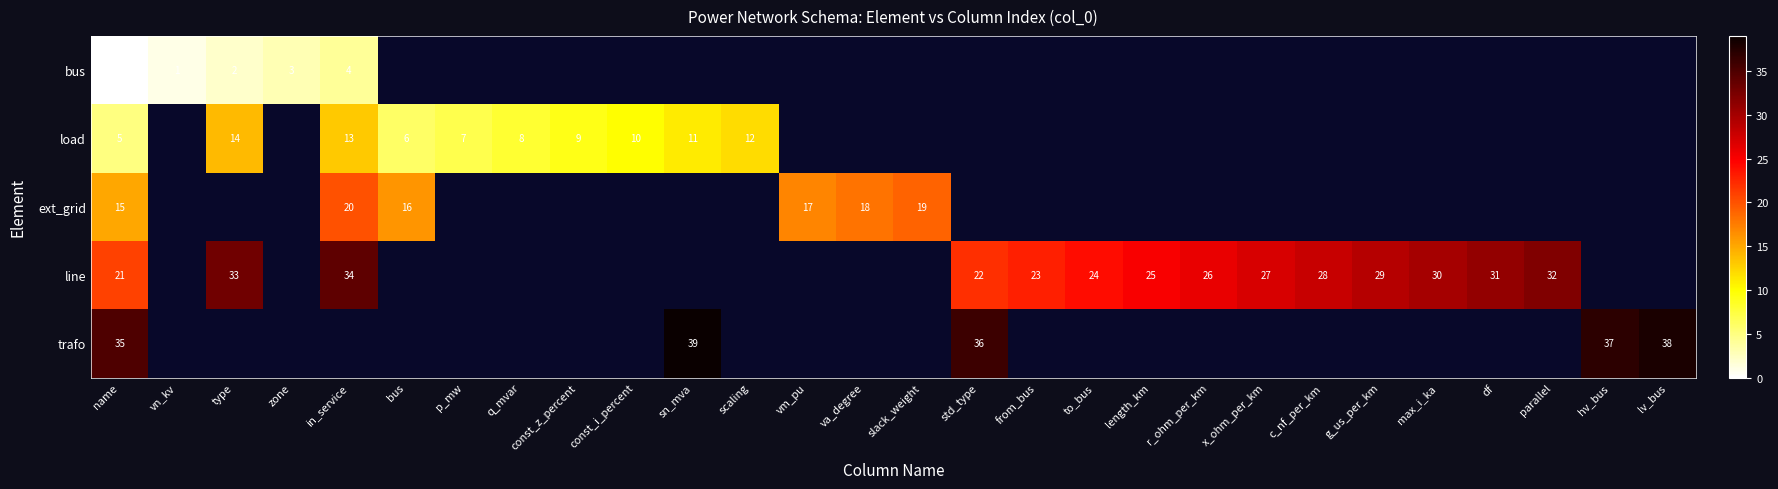

Is the value of row_3 at const_z_percent greater than the value of row_2 at r_ohm_per_km?

No